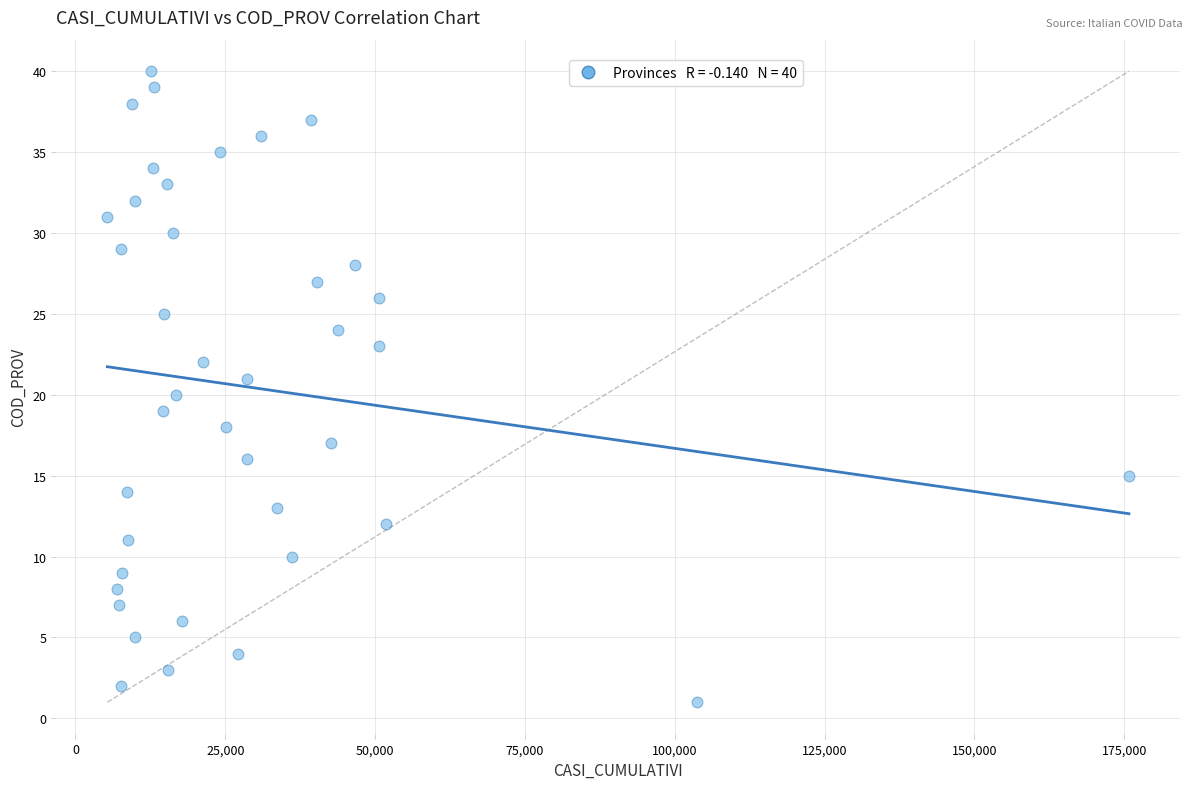

What is the range of Y values (max minus min)?

39